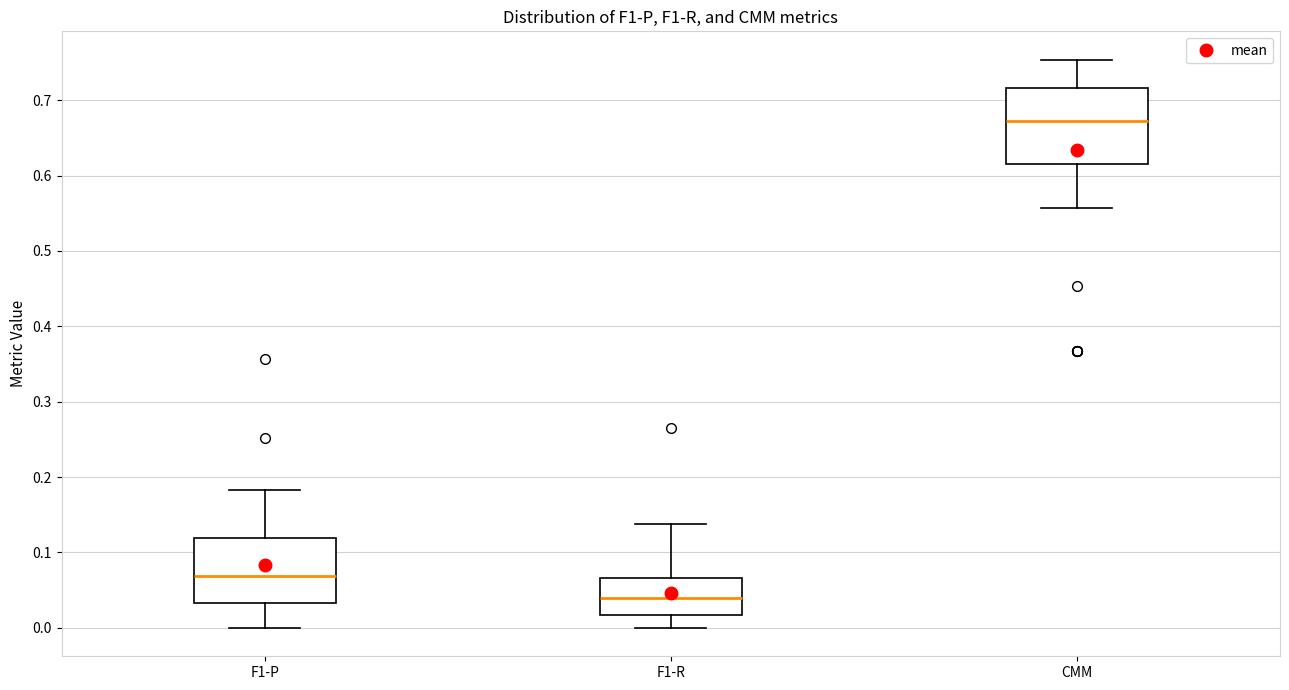

Reading left to right, read every box against the y-axis: the position of its median line, the range the box covers, and the ends of its whiskers. The values are not printed on the chart, so give them approximately, as read against the axis.

F1-P: median 0.07, box 0.03 to 0.12, whiskers 0.00 to 0.18
F1-R: median 0.04, box 0.02 to 0.07, whiskers 0.00 to 0.14
CMM: median 0.67, box 0.61 to 0.72, whiskers 0.56 to 0.75